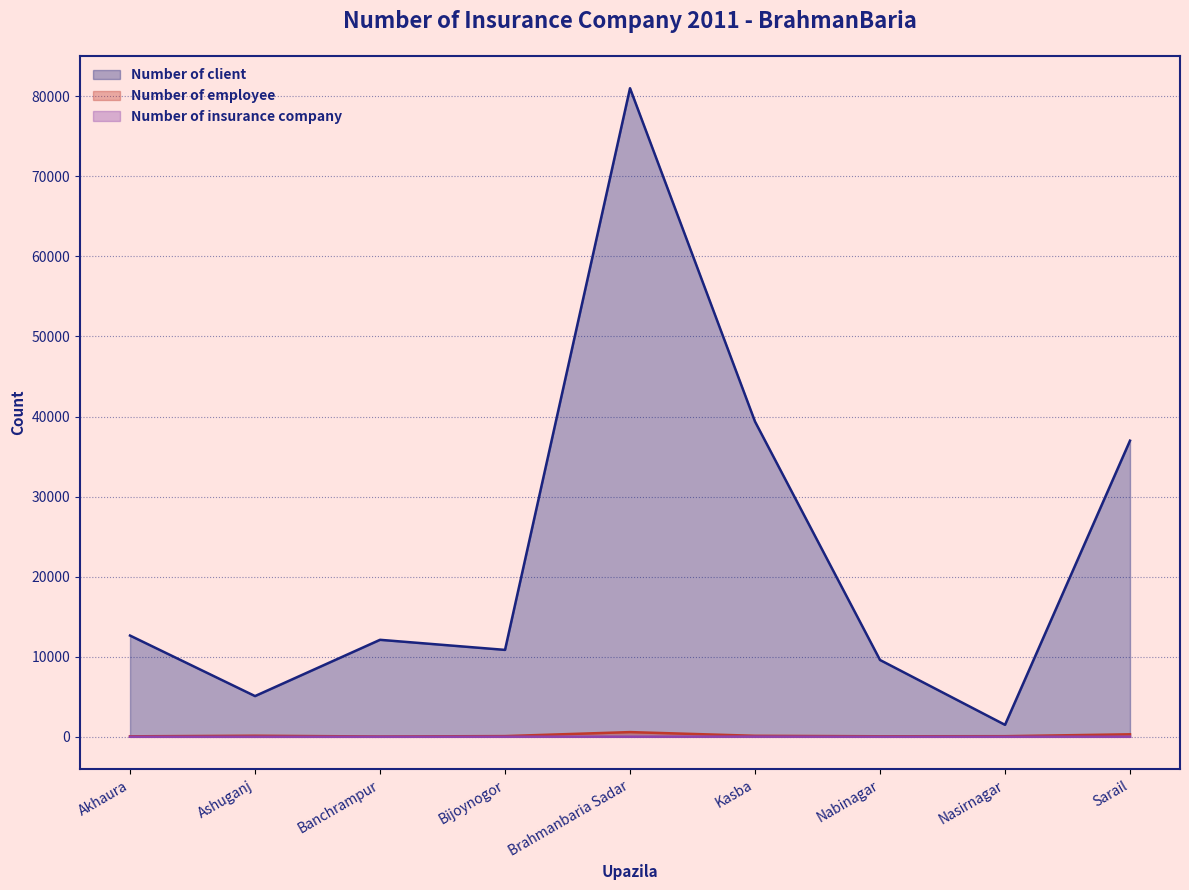

Is the value of Number of insurance company at Nabinagar greater than the value of Number of employee at Ashuganj?

No